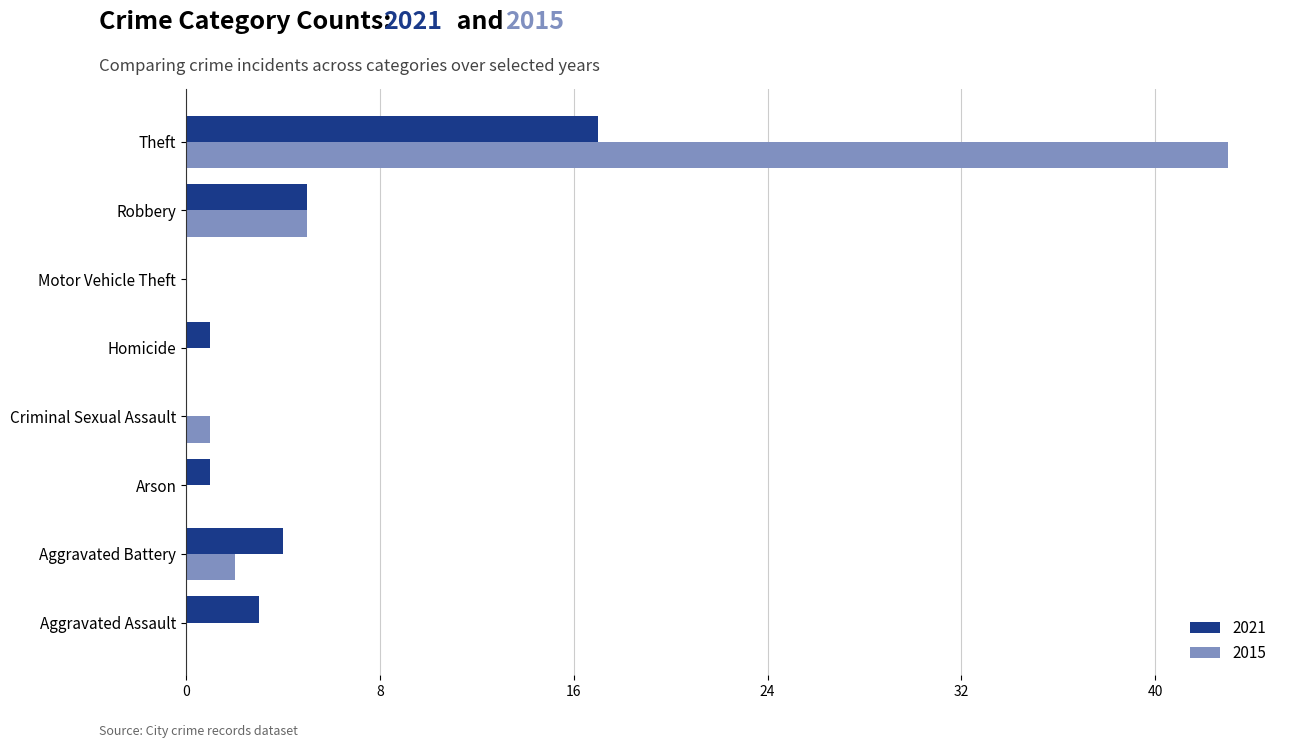

What is the sum of the 2021 values at Aggravated Assault and Aggravated Battery?

7